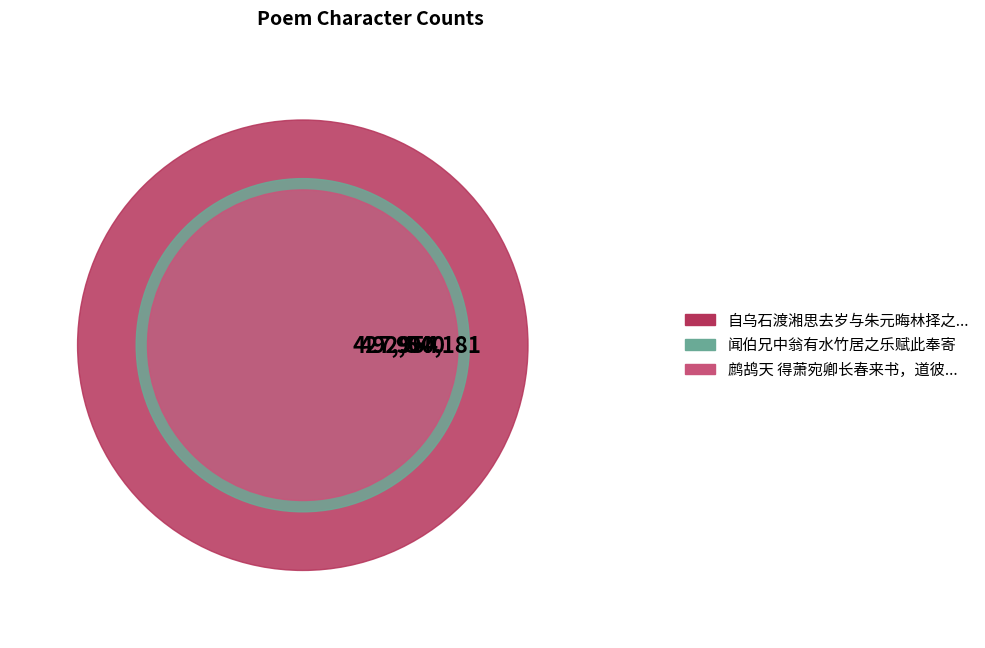

What is the smallest slice in the pie chart?

鹧鸪天 得萧宛卿长春来书，道彼中弦诵之乐，赋此寄意，兼呈佟冬所长